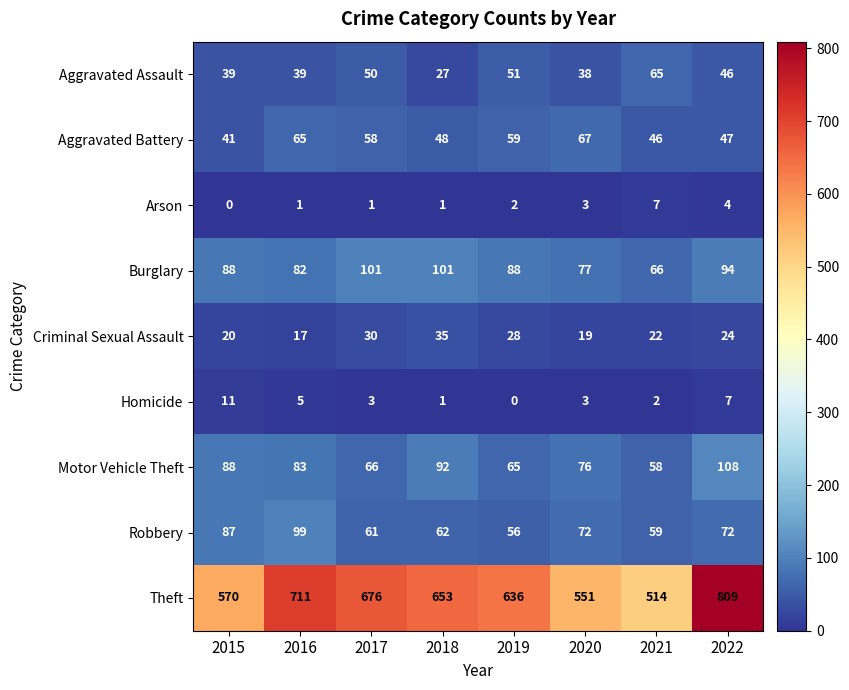

The value of Motor Vehicle Theft at 2020 is 29. True or false?

False